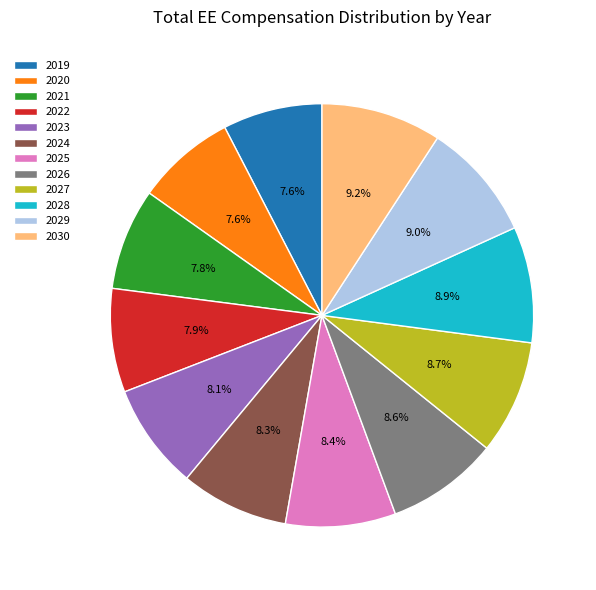

To the nearest percent, what is the difference between the largest and smallest slice percentages?

2%